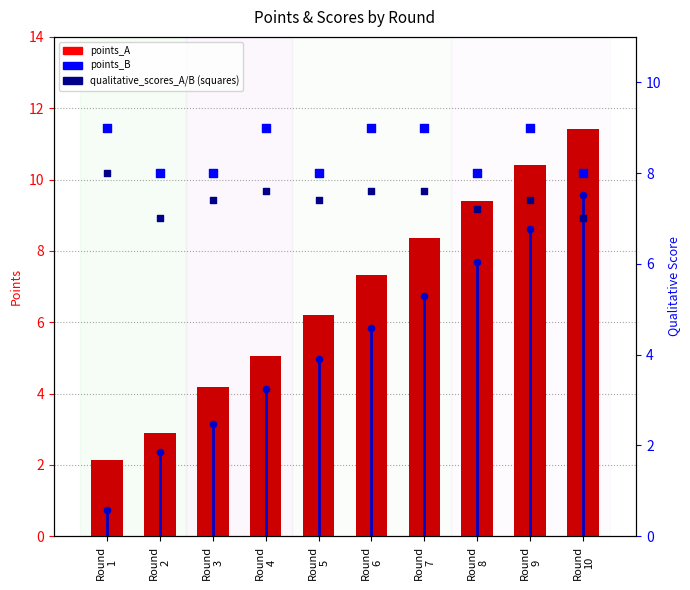

Which series has the widest spread of Y values?

points_A